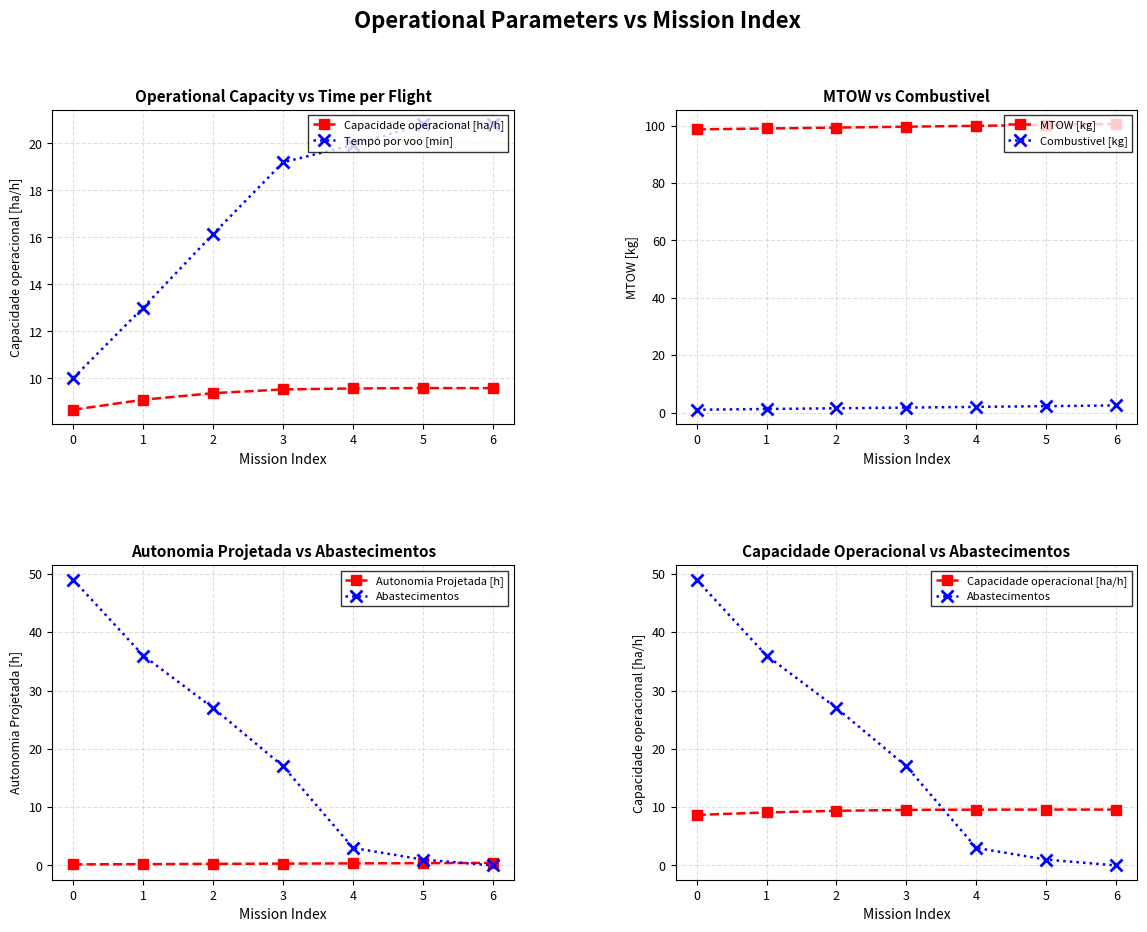

Is this an area chart (filled region under the line)?

No